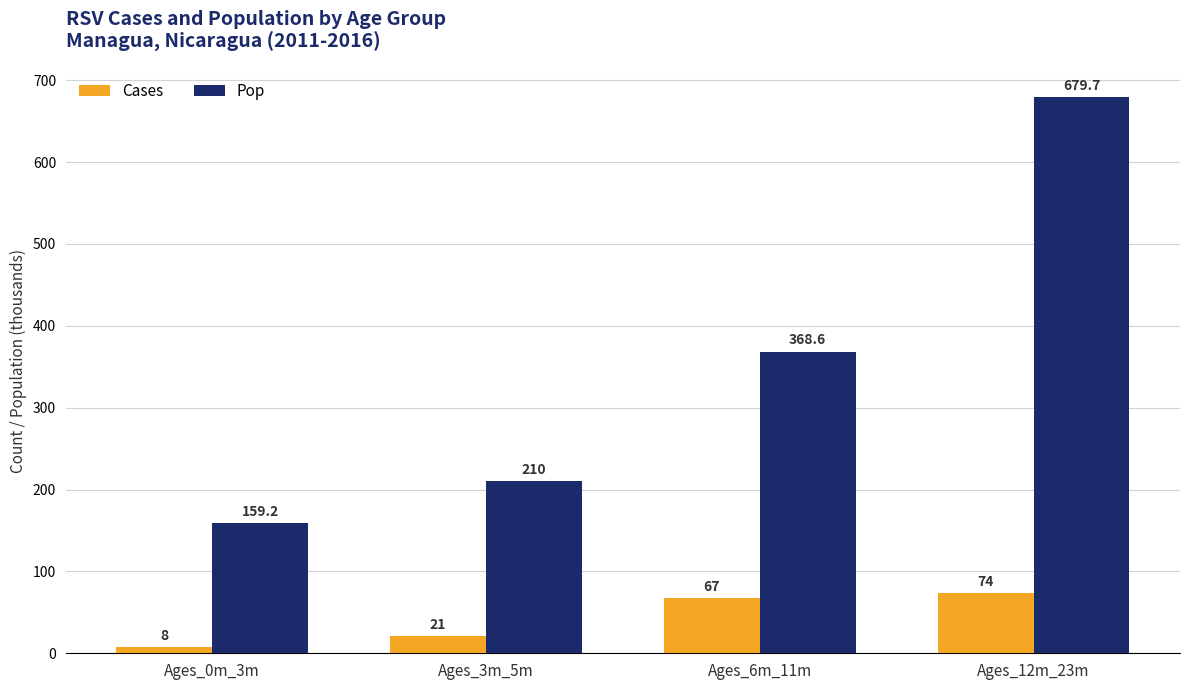

Which label corresponds to the largest value in the chart?

Ages_12m_23m